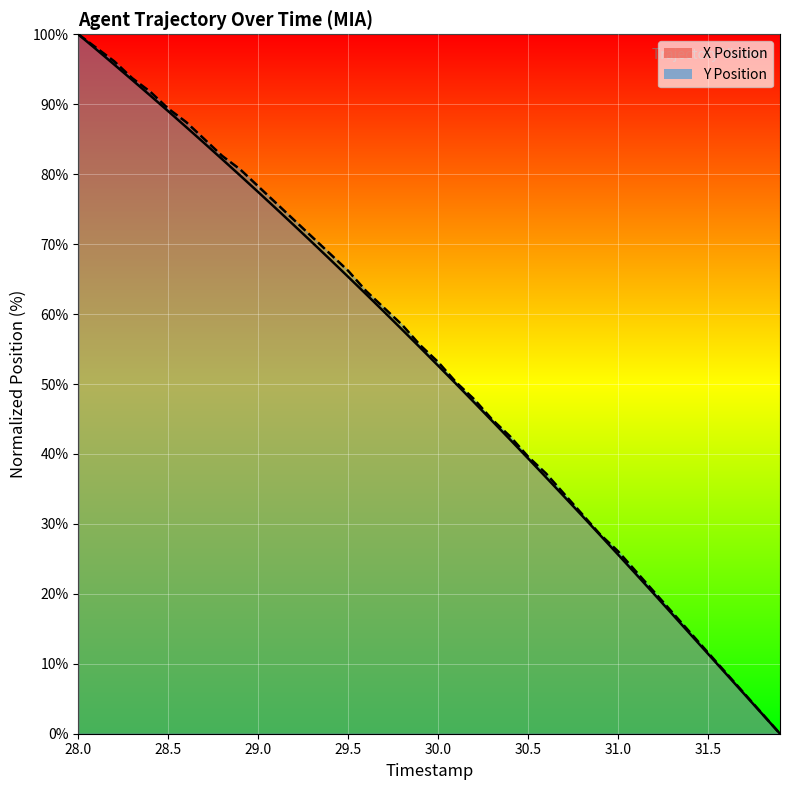

Does the chart display data point markers on the line(s)?

No